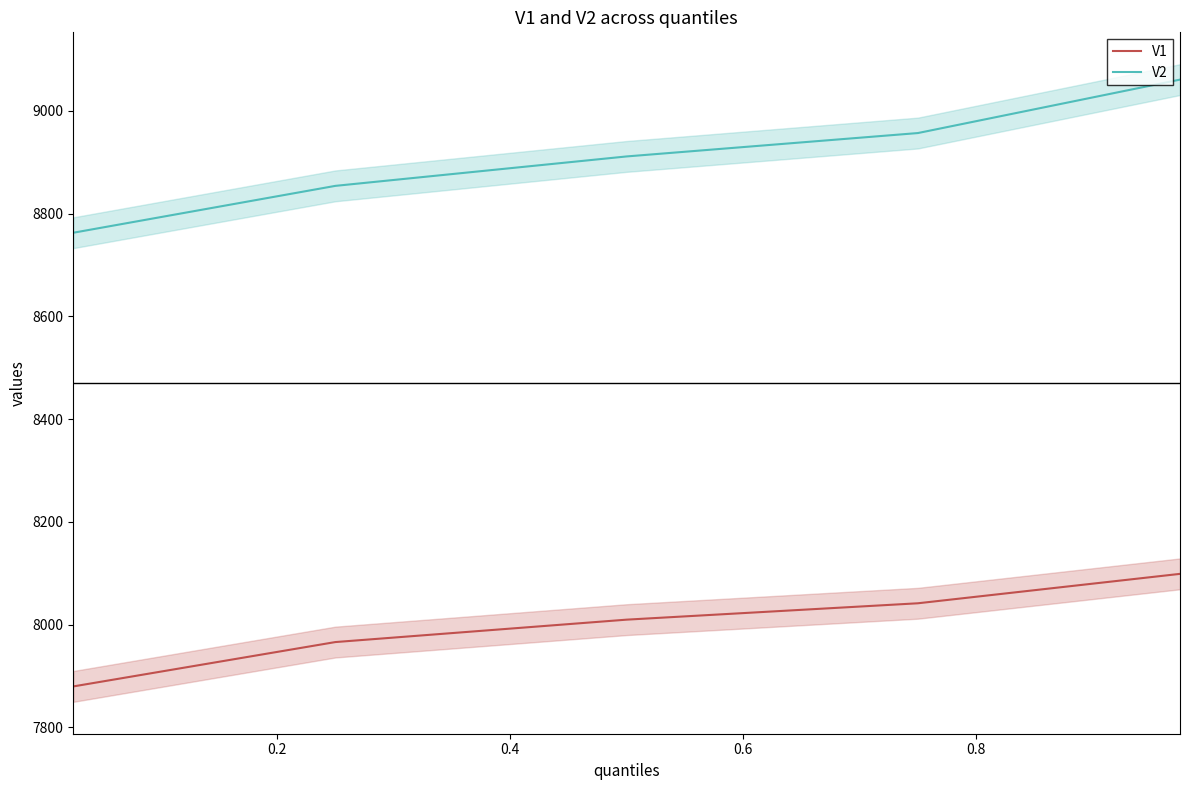

What is the highest value of the V1 series?

8099.0